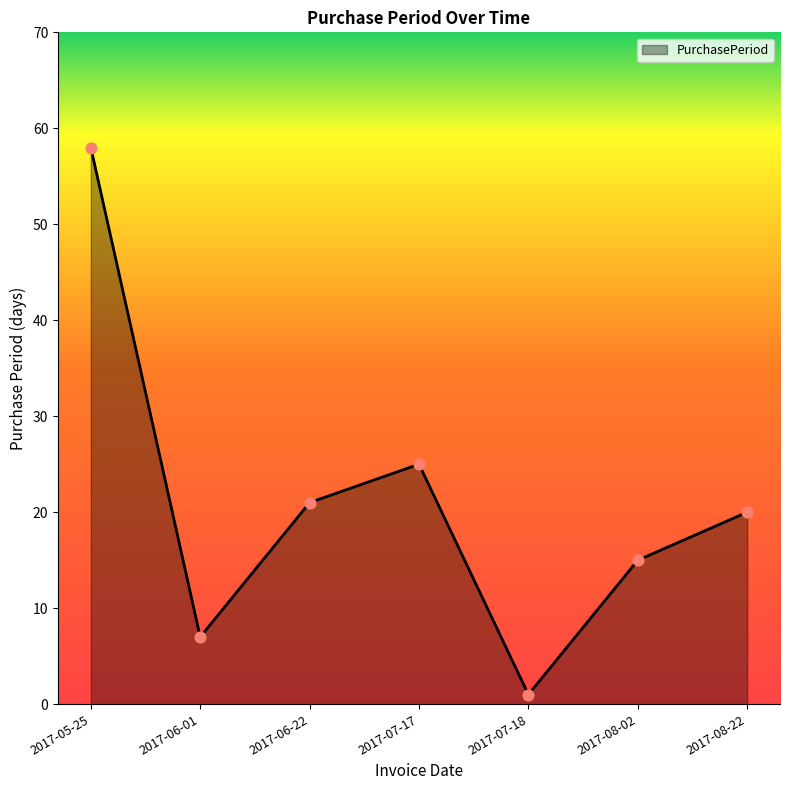

What is the change in value from 2017-07-17 to 2017-08-22?

-5